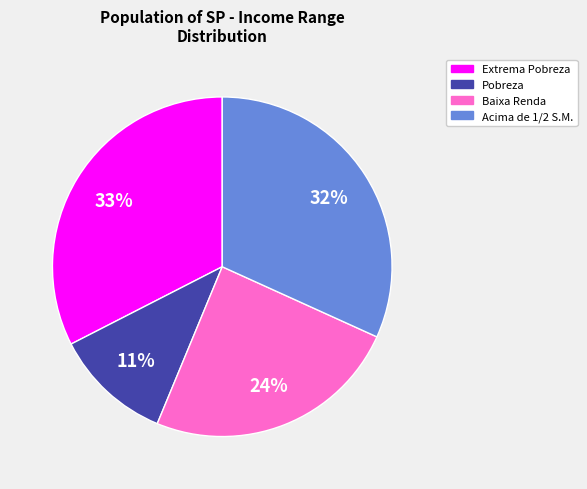

Is there a majority slice in this chart?

No